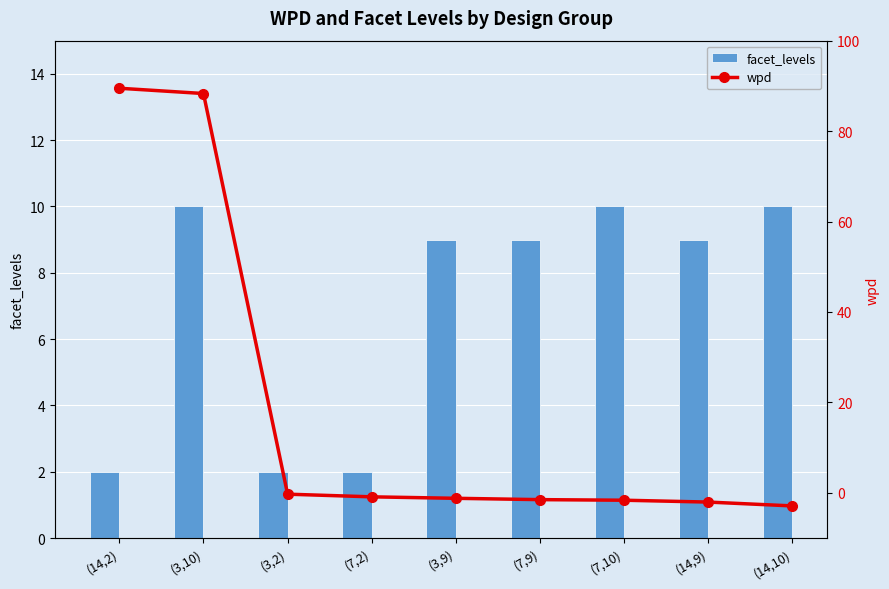

Which series changed the most between (14,2) and (3,10)?

facet_levels